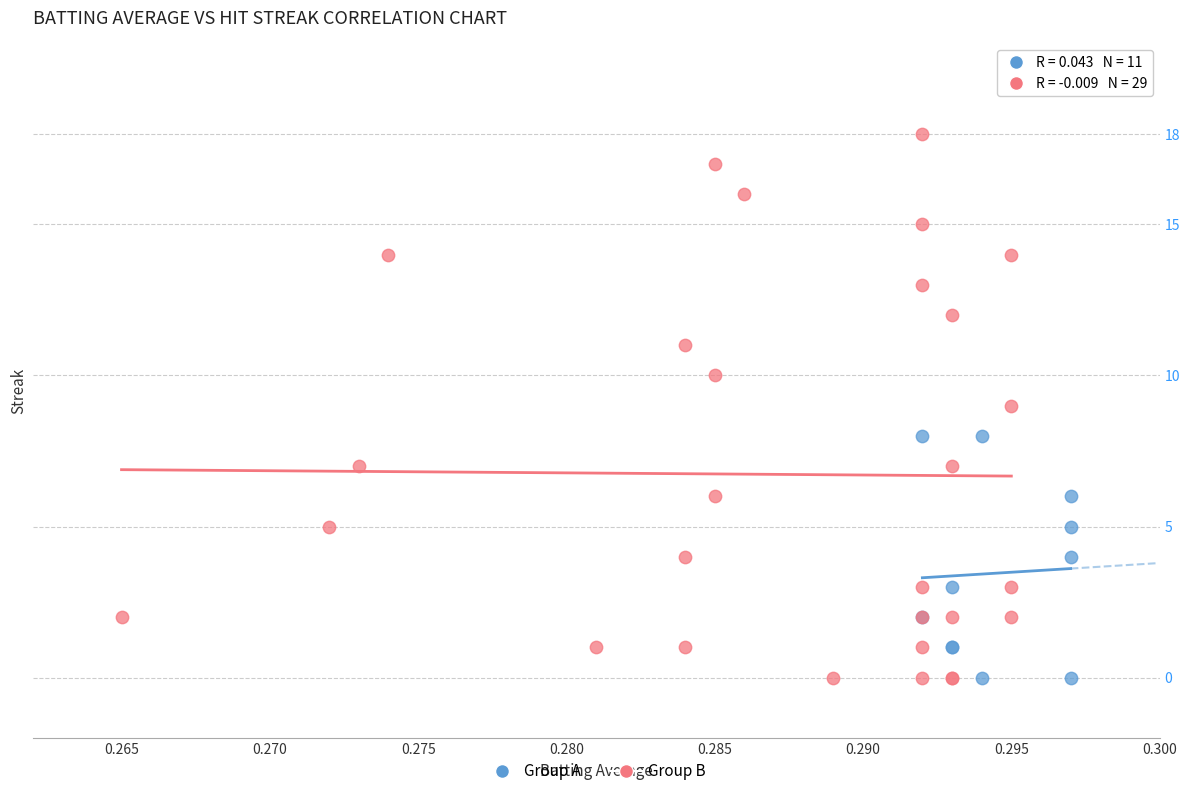

What are all the series names shown in the legend?

Group A, Group B